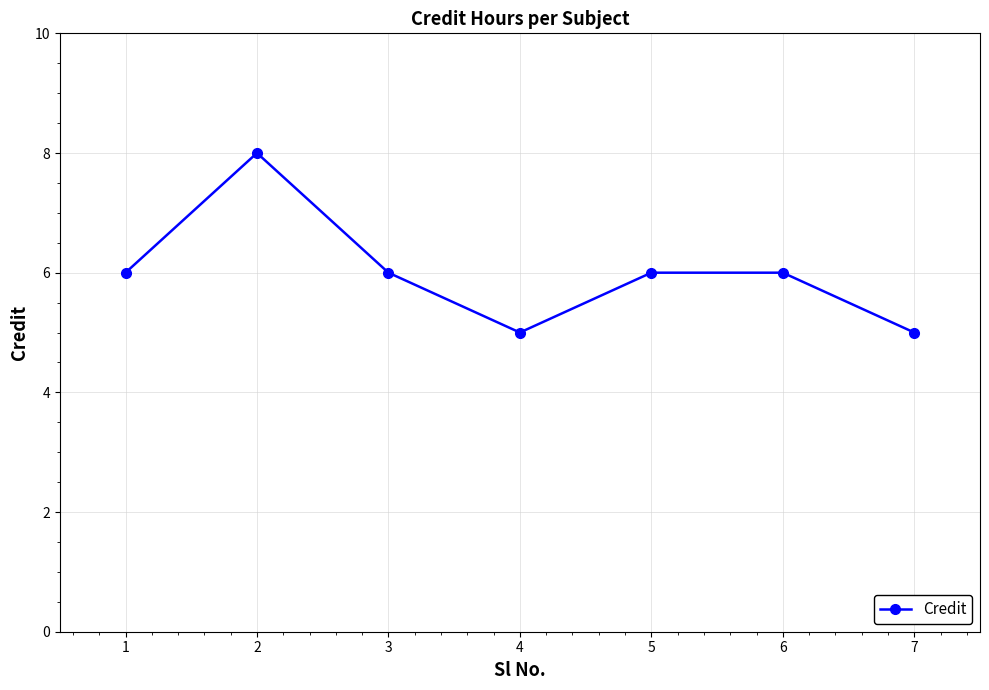

What is the value of the 7th point from the left?

5